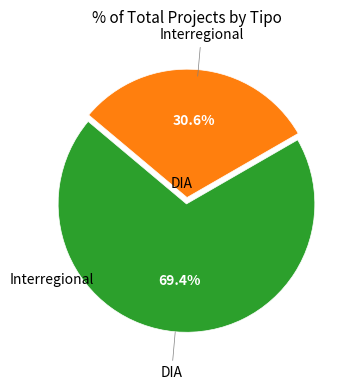

Is there a majority slice in this chart?

Yes